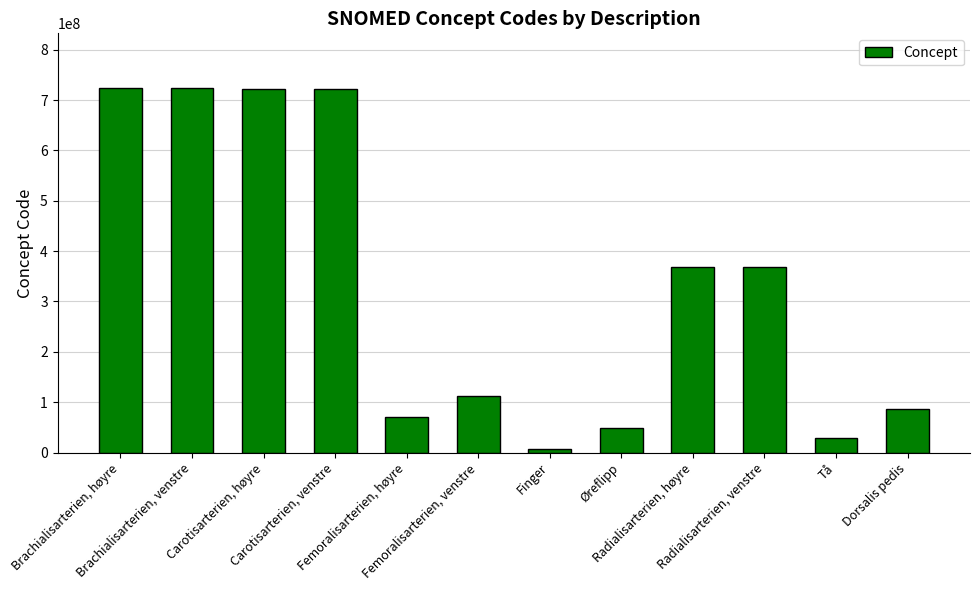

Rank the categories by value from lowest to highest.

Finger, Tå, Øreflipp, Femoralisarterien, høyre, Dorsalis pedis, Femoralisarterien, venstre, Radialisarterien, høyre, Radialisarterien, venstre, Carotisarterien, venstre, Carotisarterien, høyre, Brachialisarterien, venstre, Brachialisarterien, høyre